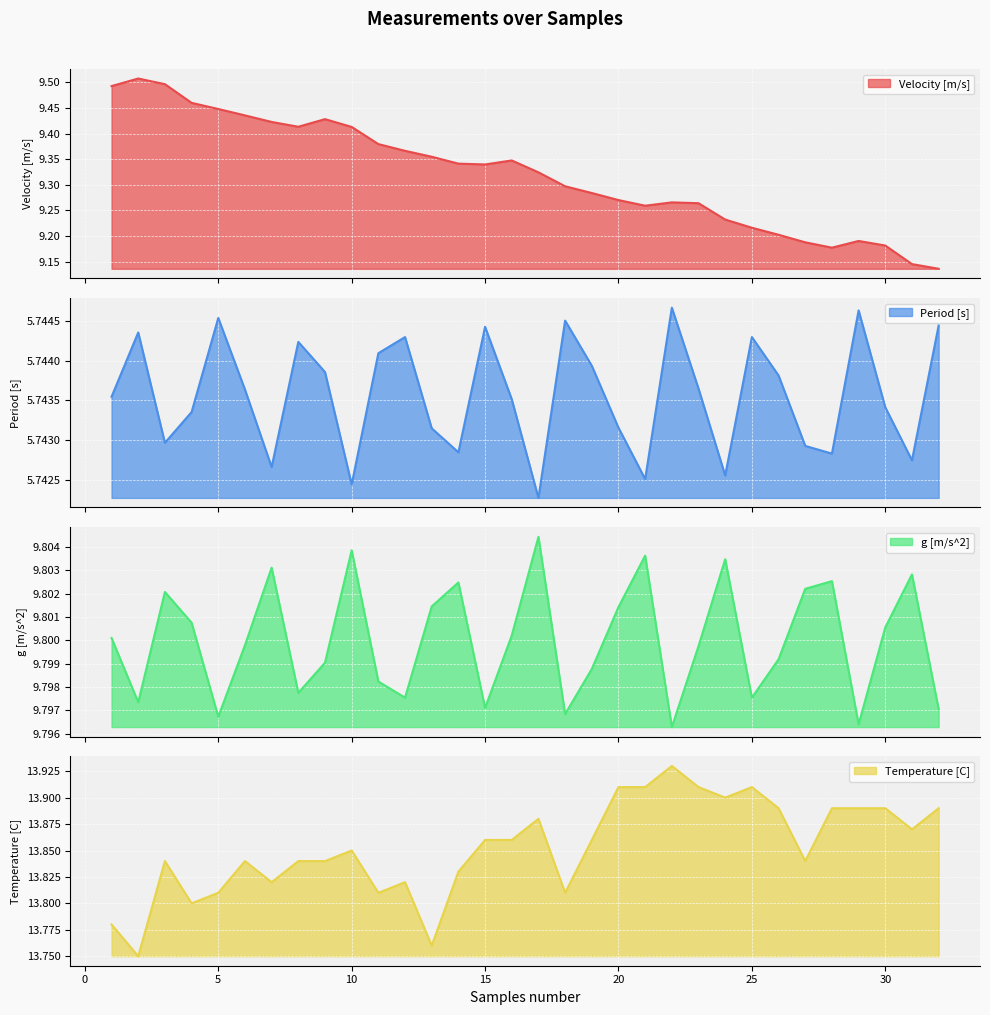

How many series are shown in this chart?

4